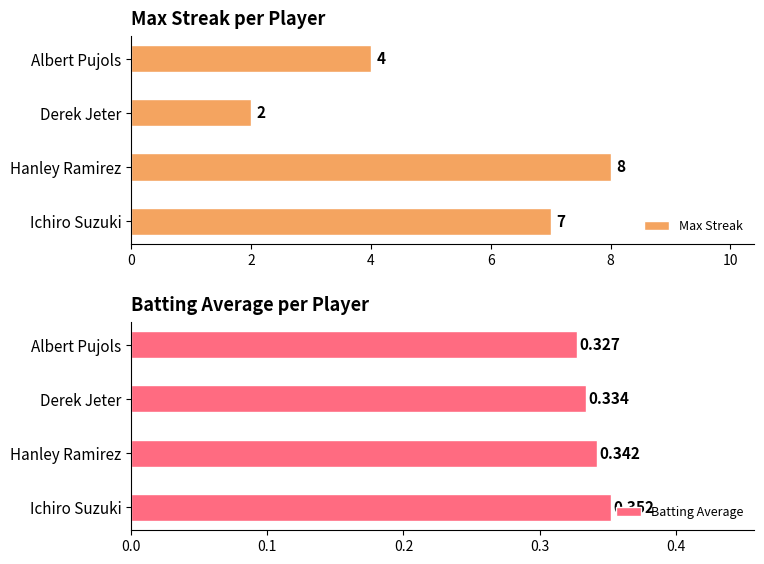

What is the average value of the Batting Average series?

0.3